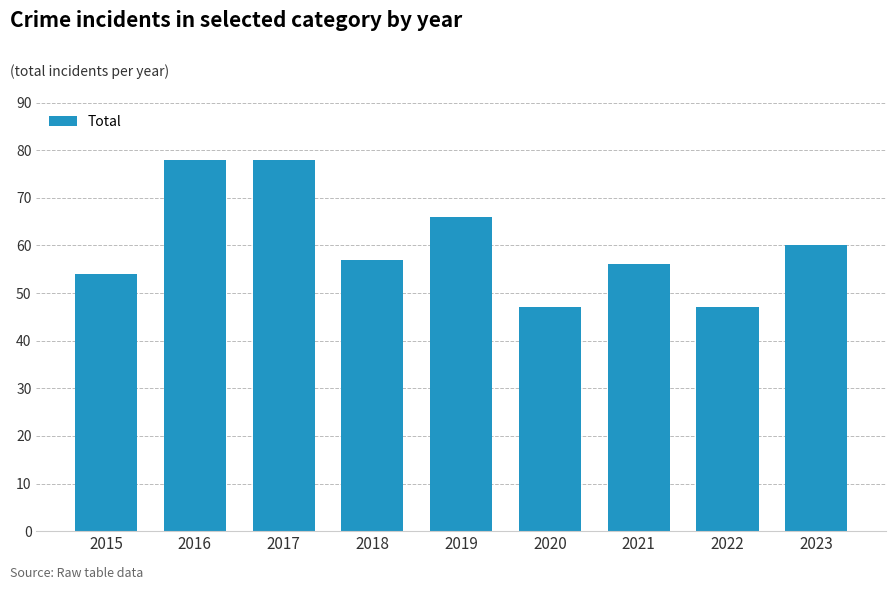

How many distinct data groups are displayed?

1